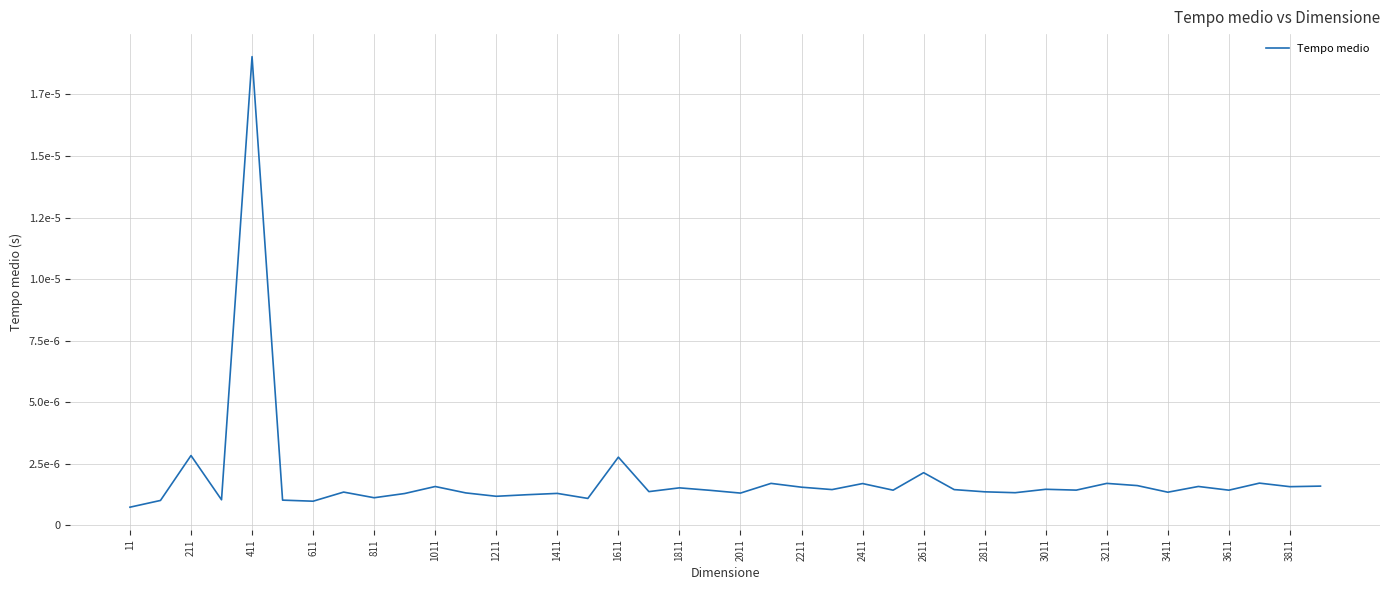

Does the chart display data point markers on the line(s)?

No